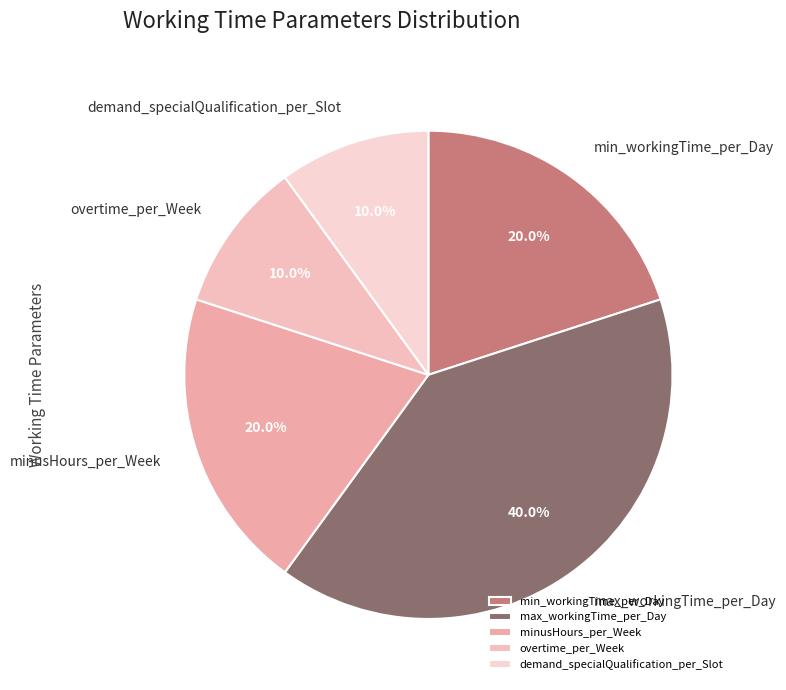

To the nearest percent, what is the difference between the demand_specialQualification_per_Slot and minusHours_per_Week slice percentages?

10%